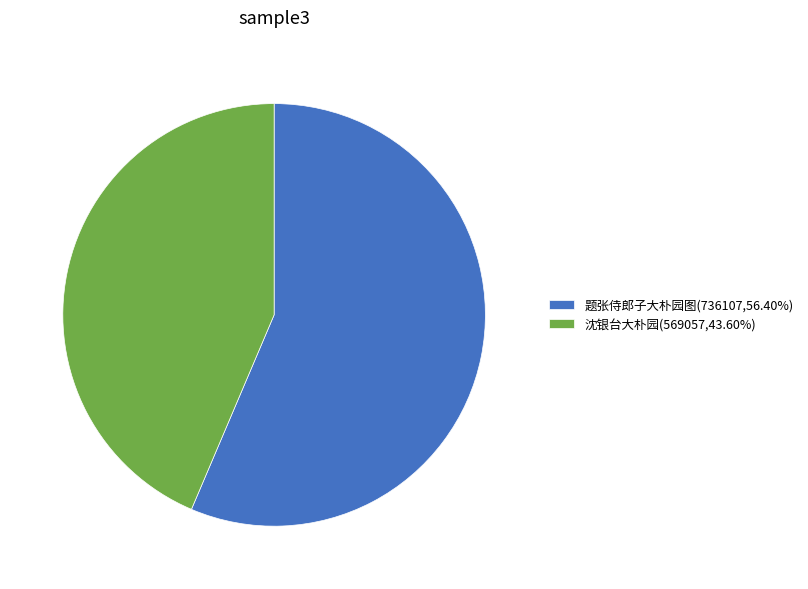

What is the smallest slice in the pie chart?

沈银台大朴园